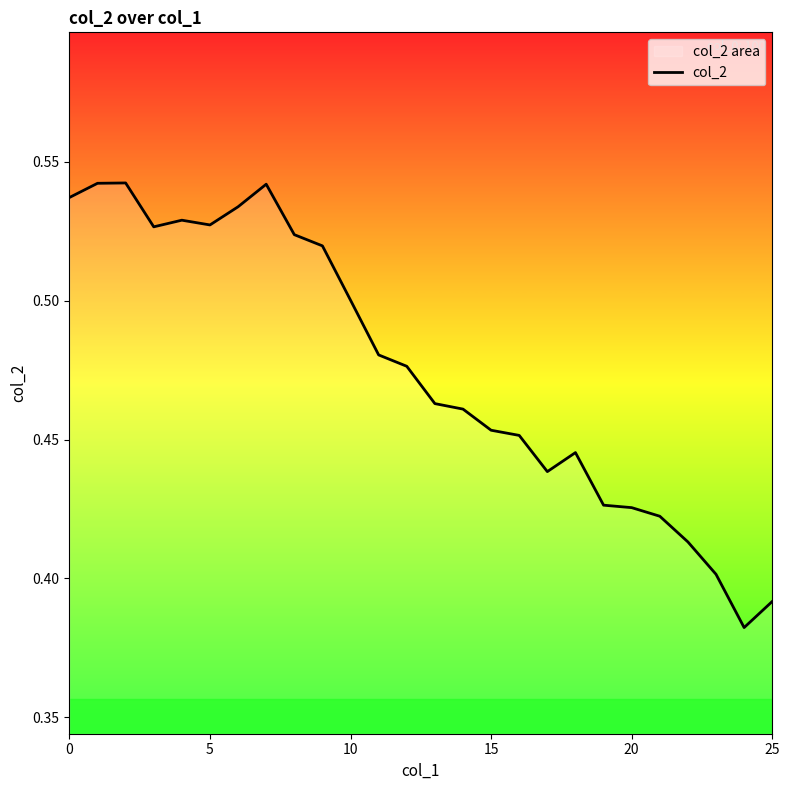

Reading left to right, what are all the values shown in this chart?

0.5	0.5	0.5	0.5	0.5	0.5	0.5	0.5	0.5	0.5	0.5	0.5	0.5	0.5	0.5	0.5	0.5	0.4	0.4	0.4	0.4	0.4	0.4	0.4	0.4	0.4